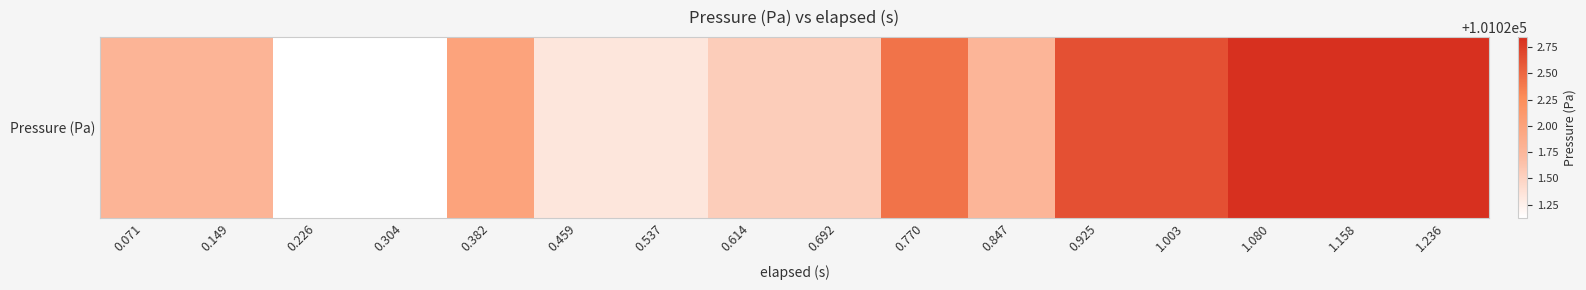

List the labels in order of value, smallest first.

0.226, 0.304, 0.459, 0.537, 0.614, 0.692, 0.847, 0.071, 0.149, 0.382, 0.770, 0.925, 1.003, 1.080, 1.158, 1.236